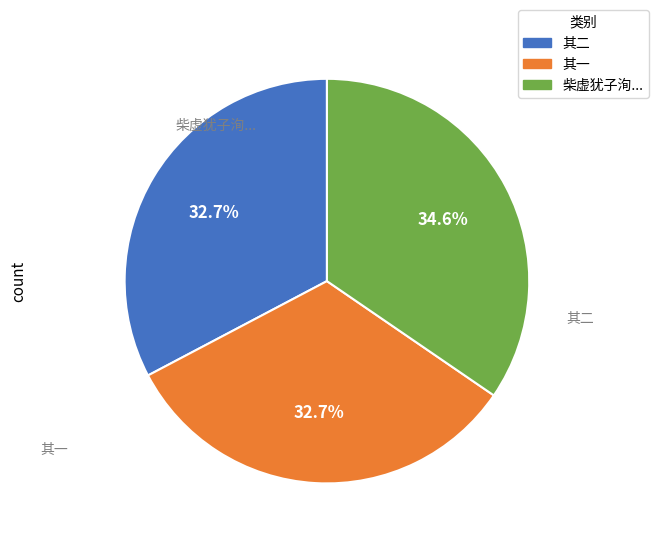

Is there a majority slice in this chart?

No